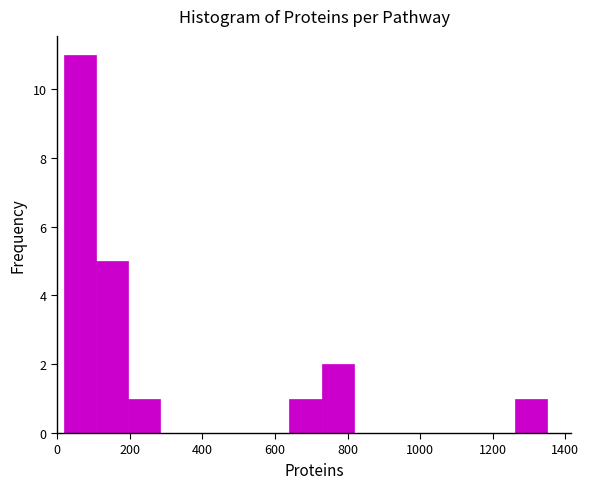

Reading left to right, list every bar in this chart as the range it spans on the x-axis followed by its height. Neither the bar edges nor the heights are printed on the chart, so give them approximately, as read against the axes.

20 to 100: 11
100 to 200: 5
200 to 280: 1
280 to 380: 0
380 to 460: 0
460 to 560: 0
560 to 640: 0
640 to 720: 1
720 to 820: 2
820 to 900: 0
900 to 1000: 0
1000 to 1080: 0
1080 to 1180: 0
1180 to 1260: 0
1260 to 1360: 1